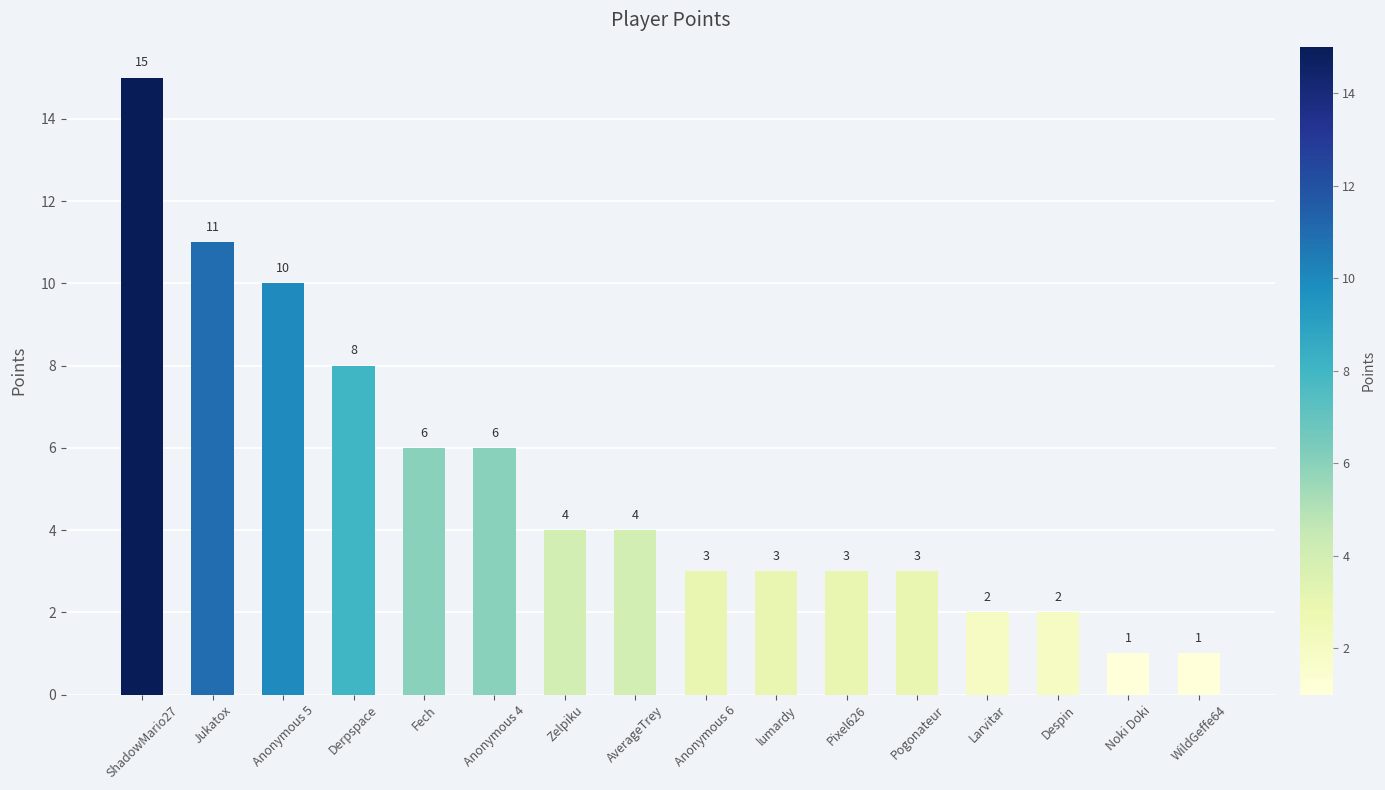

Where does the data first go above 4?

ShadowMario27